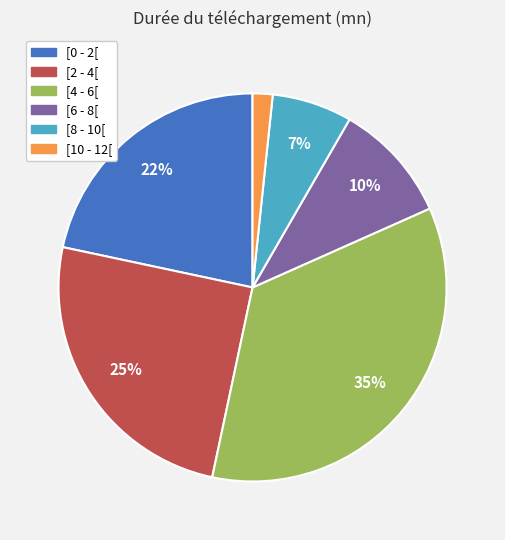

The [0 - 2[ slice represents 22% of the pie. True or false?

True